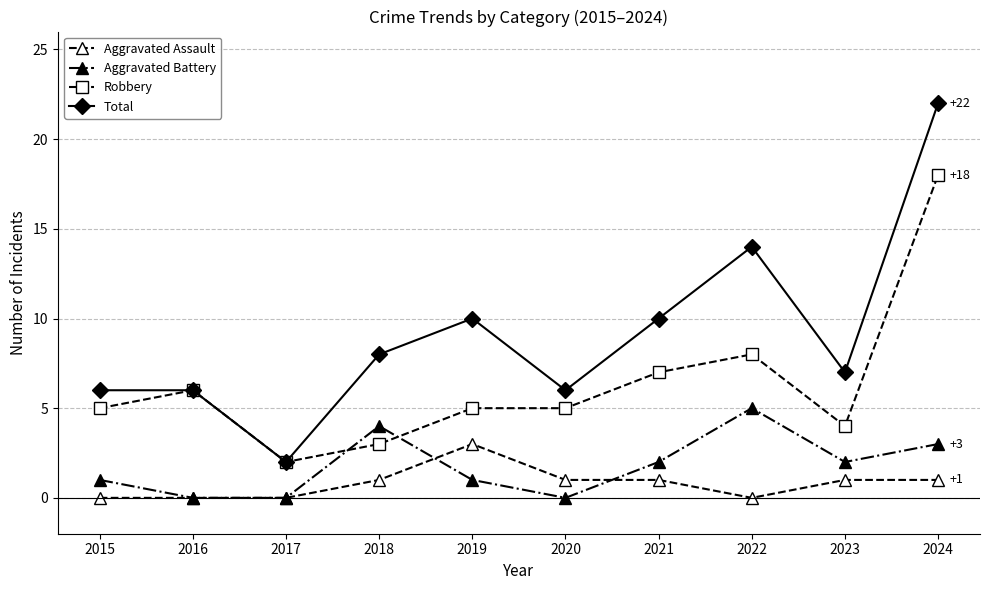

List the series in order of their peak value, highest first.

Total, Robbery, Aggravated Battery, Aggravated Assault